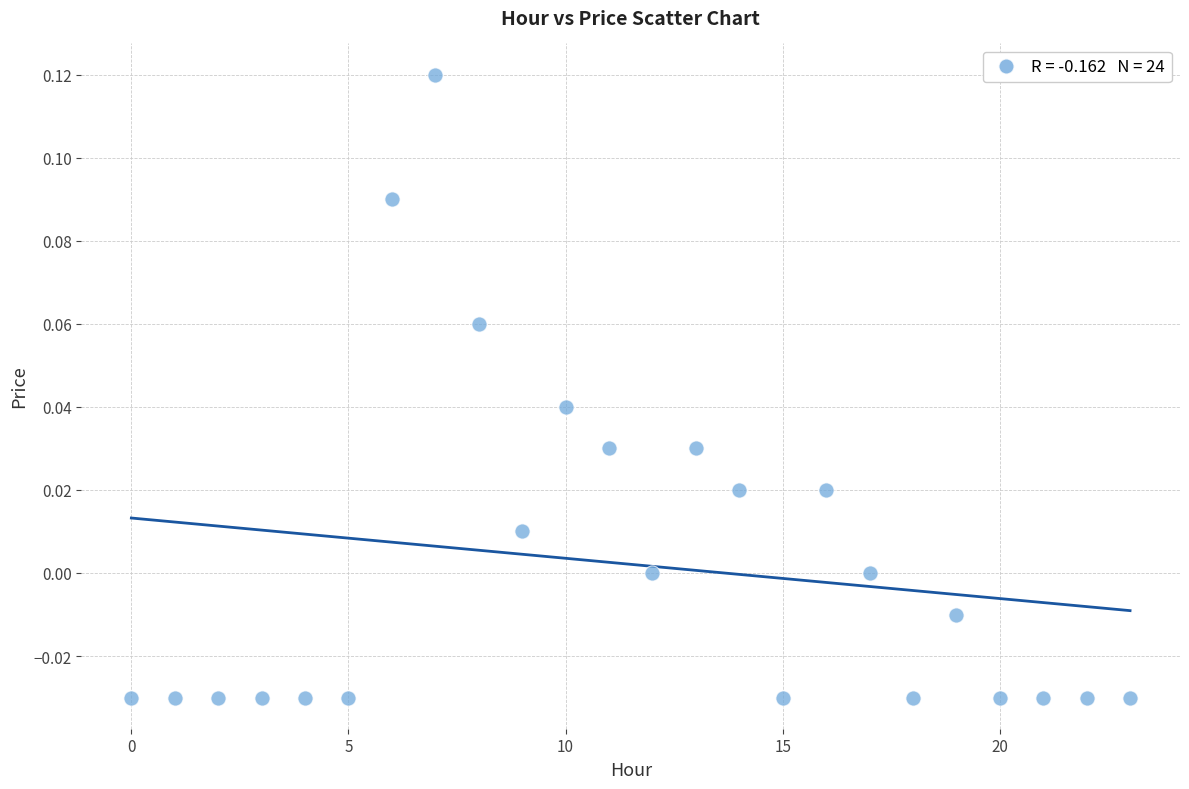

Count the number of points in this scatter plot.

24